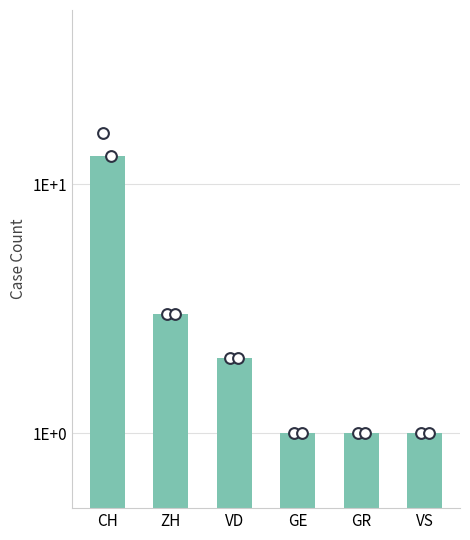

What is the change in value from CH to ZH?

-10